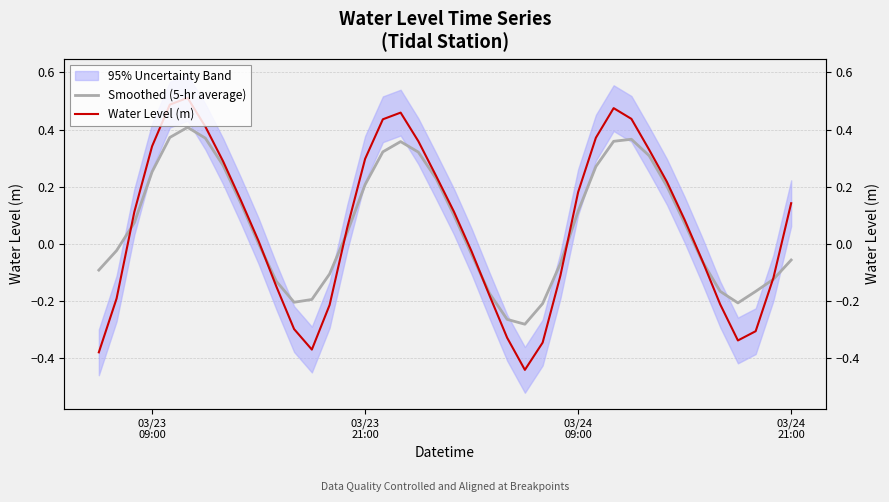

What is the difference between the maximum and minimum values in the Smoothed (5-hr average) series?

0.7